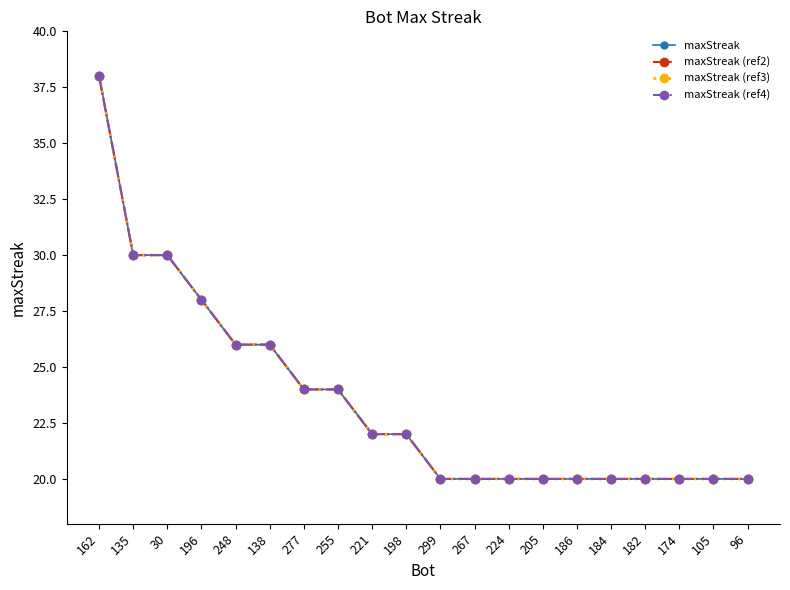

Is this an area chart (filled region under the line)?

No